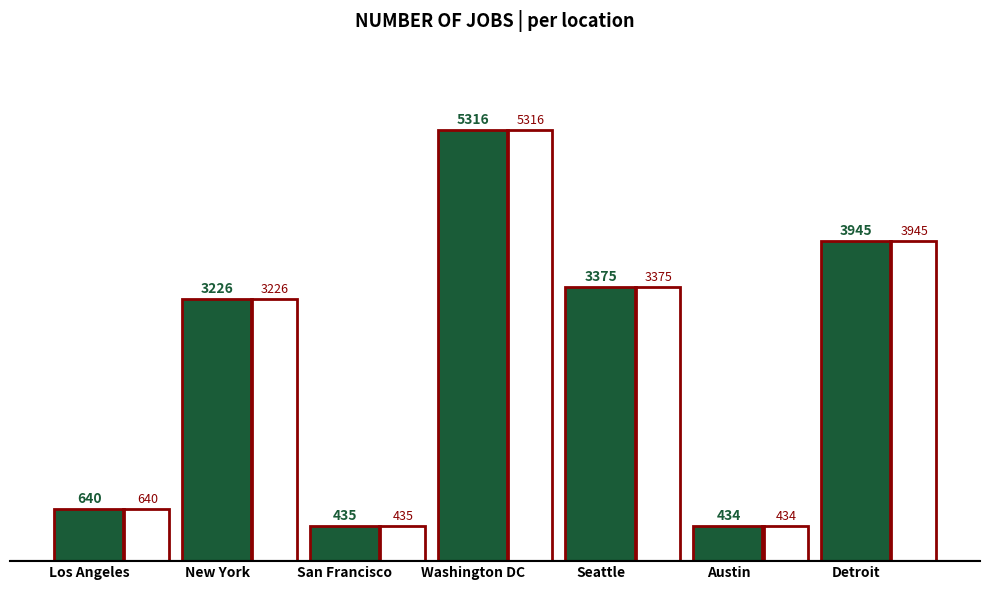

Does the chart contain any negative values?

No